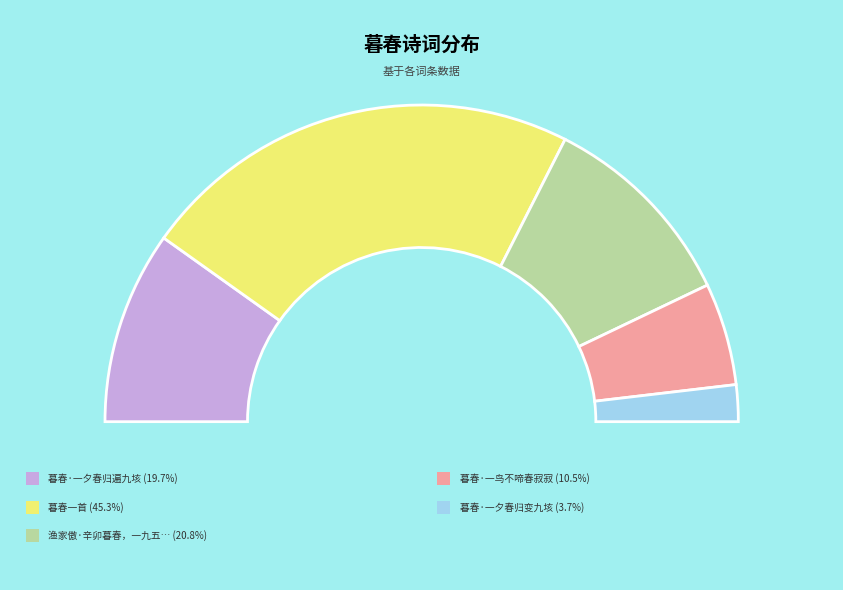

To the nearest percent, what percentage of the pie is 暮春·一夕春归变九垓?

4%